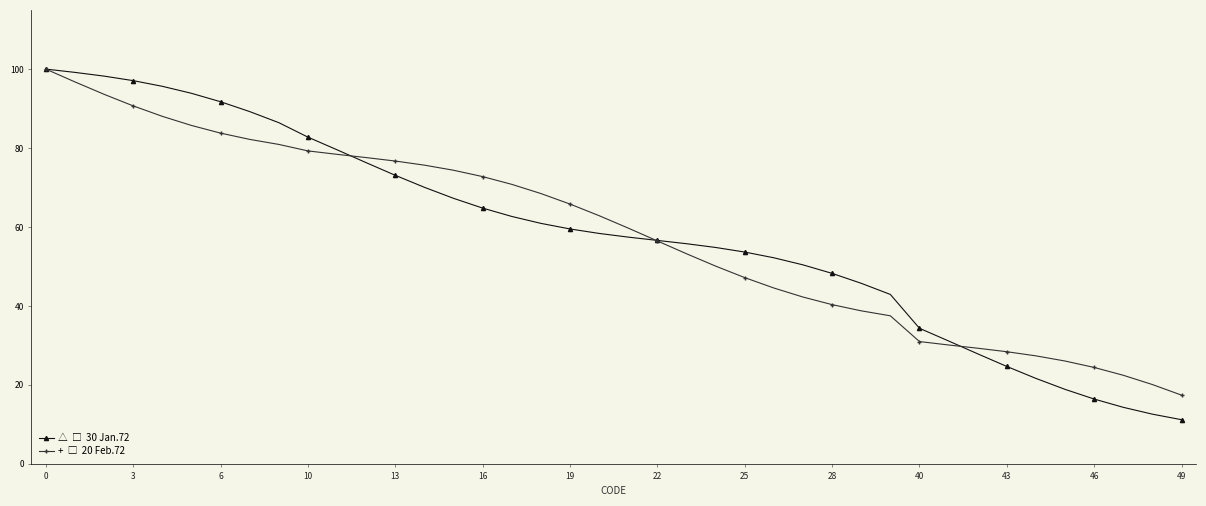

What is the smallest value displayed?

11.2